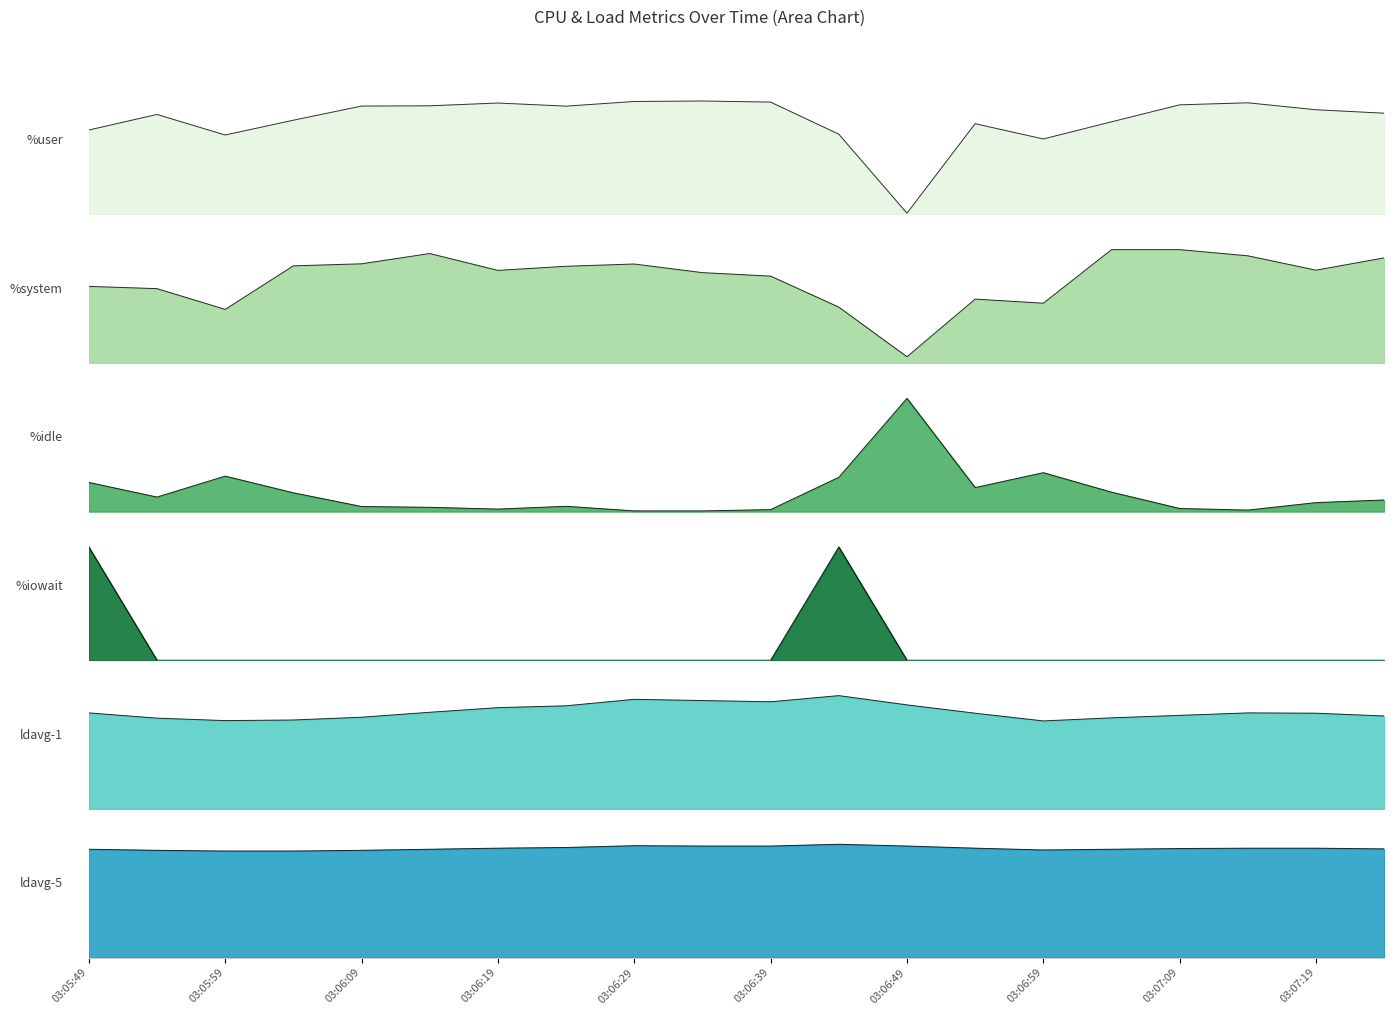

What position from the right is 03:06:39?

10